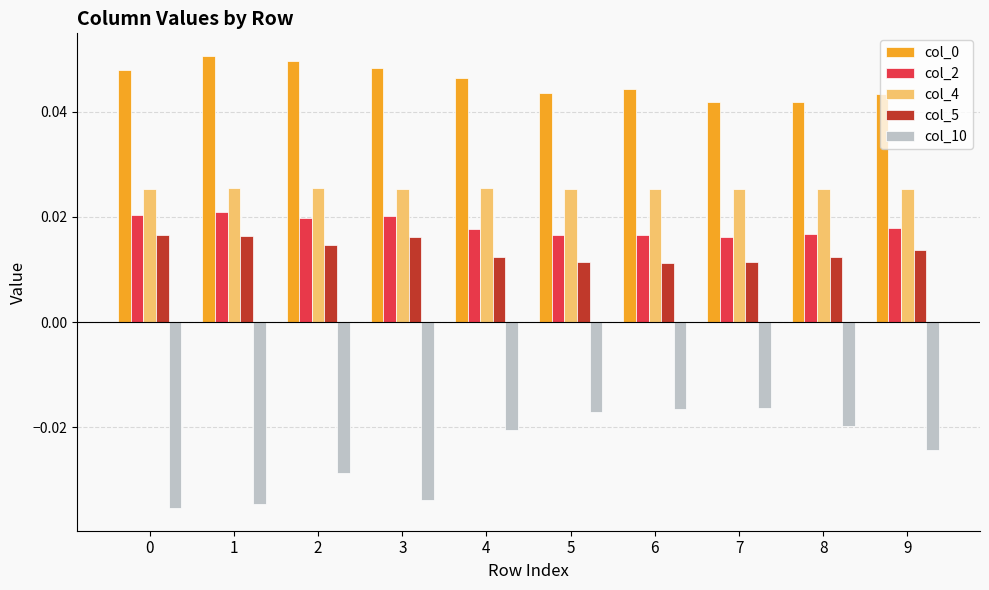

How many groups of bars are there?

10